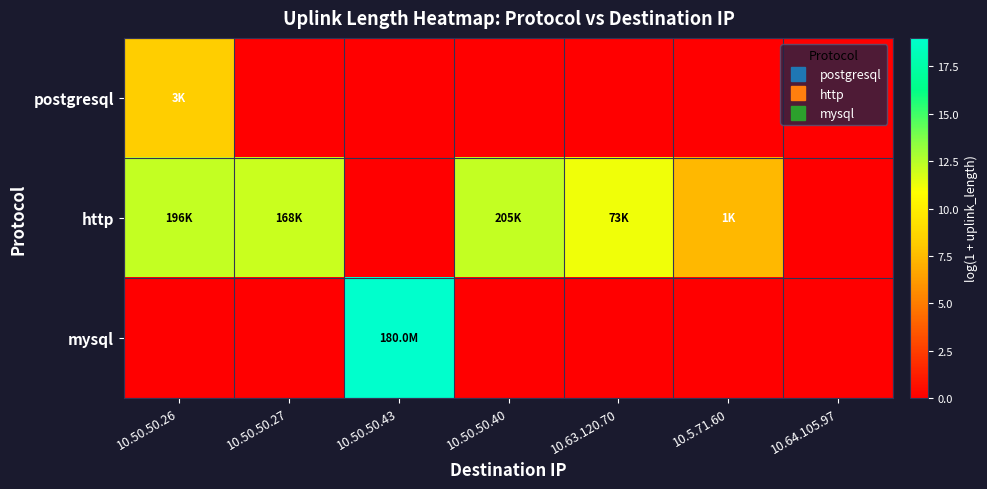

List the series in order of their peak value, highest first.

mysql, http, postgresql